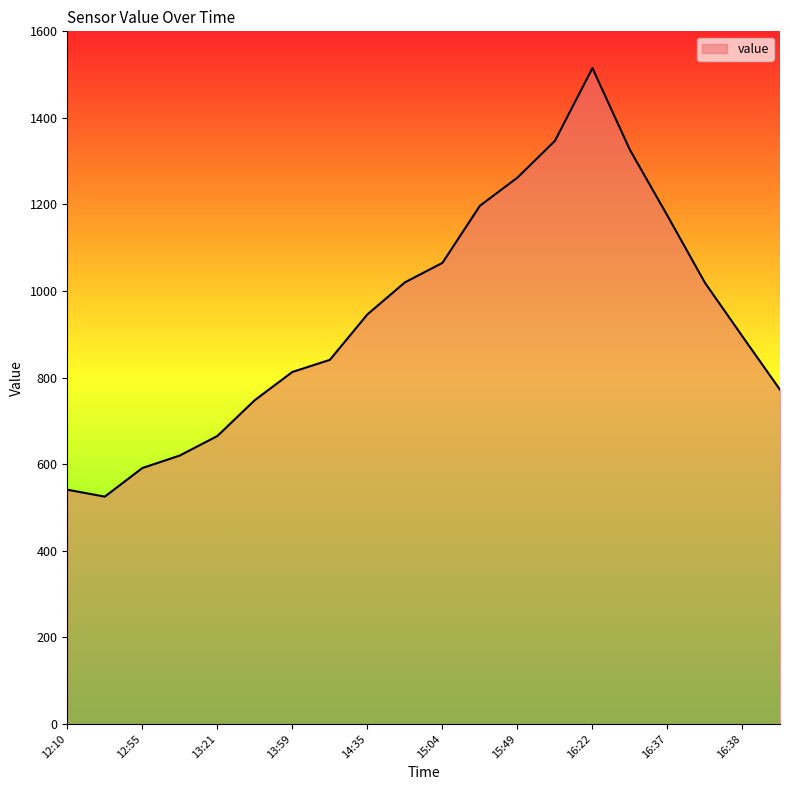

What is the greatest value displayed?

1515